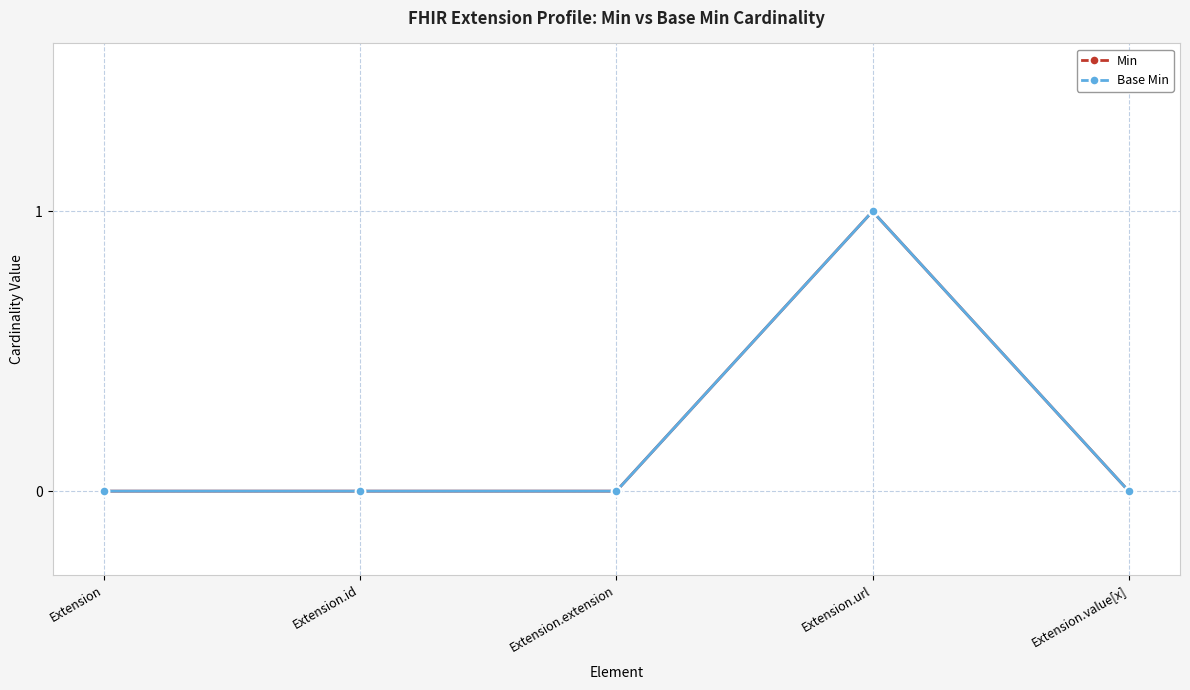

What is the sum of all Base Min values?

1